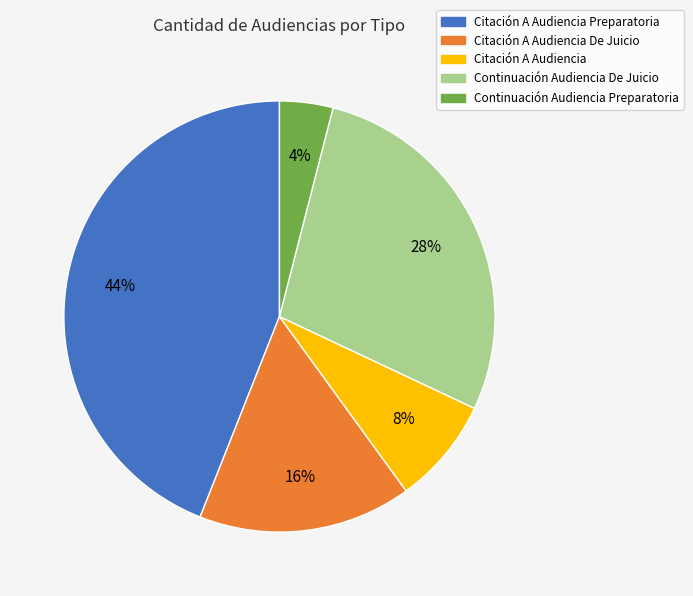

Is it true that Citación A Audiencia Preparatoria is 44% of the pie?

True